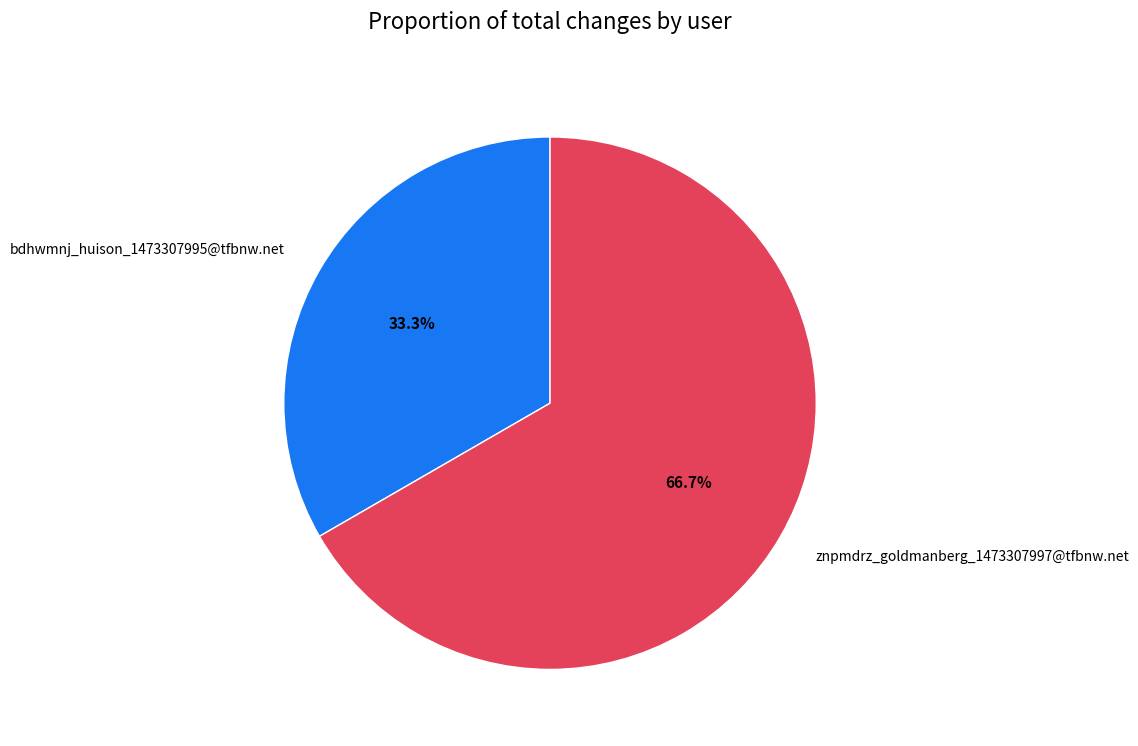

How many segments does this pie chart have?

2